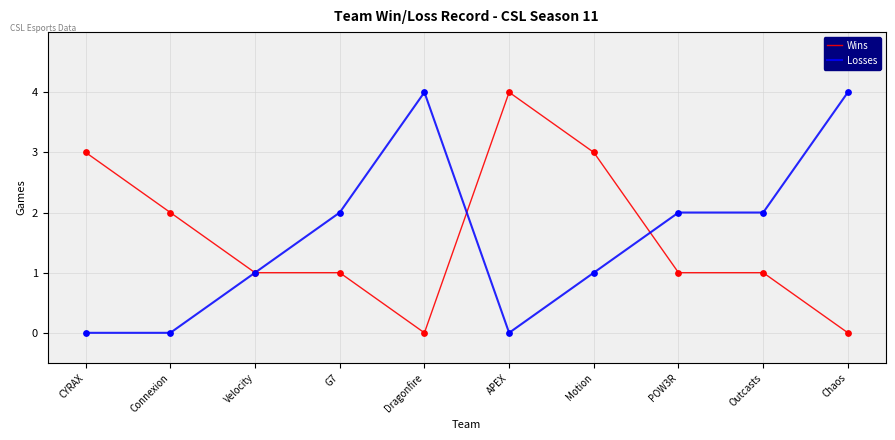

What is the spread (max minus min) of values at Chaos?

4